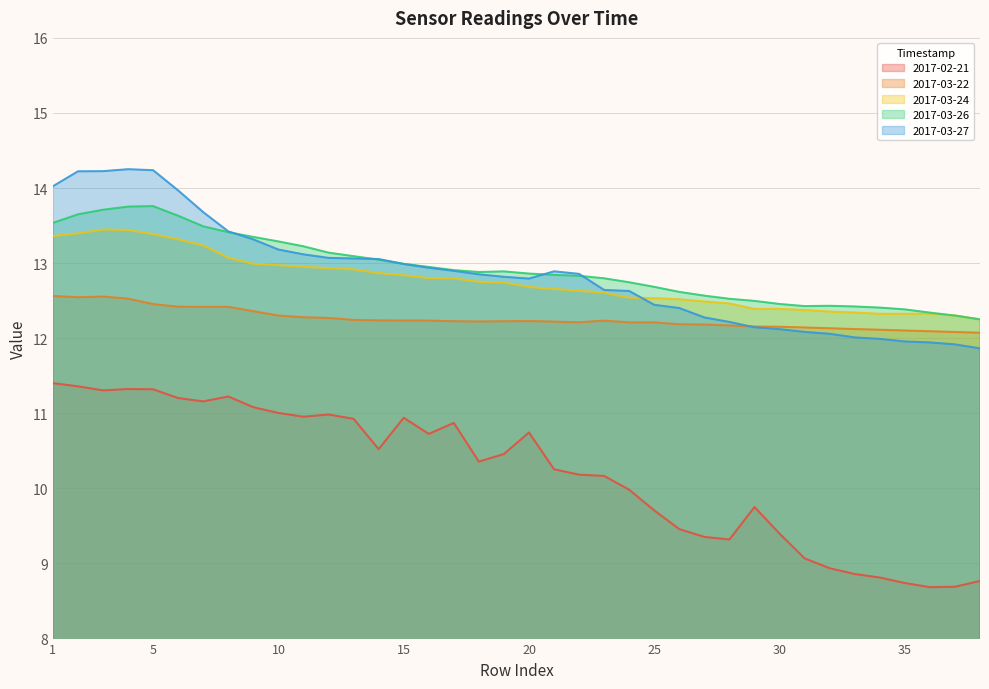

Where is 2017-02-21 nearest to the value 10?

24